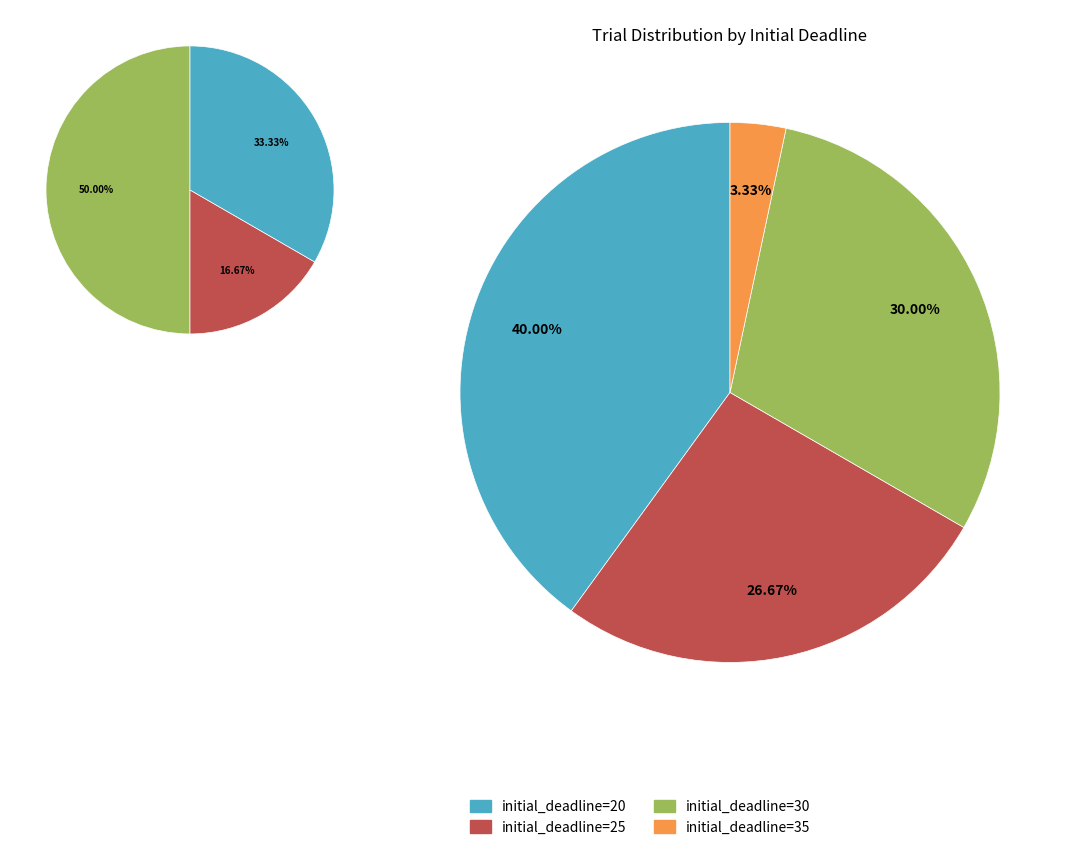

Combined, do initial_deadline=20 and initial_deadline=35 account for over 50%?

No